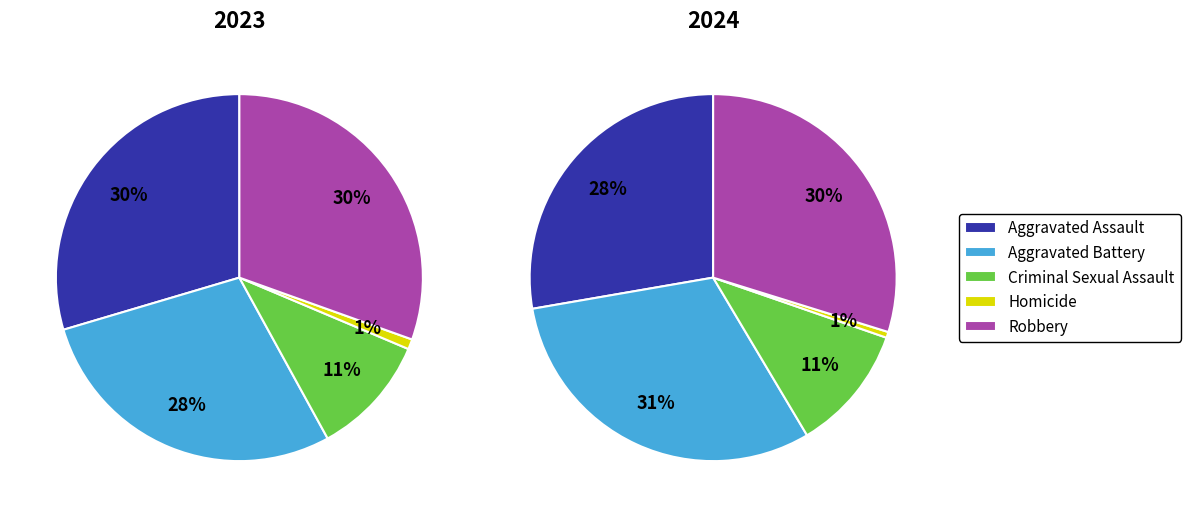

True or false: Aggravated Assault accounts for 28% of the total.

True